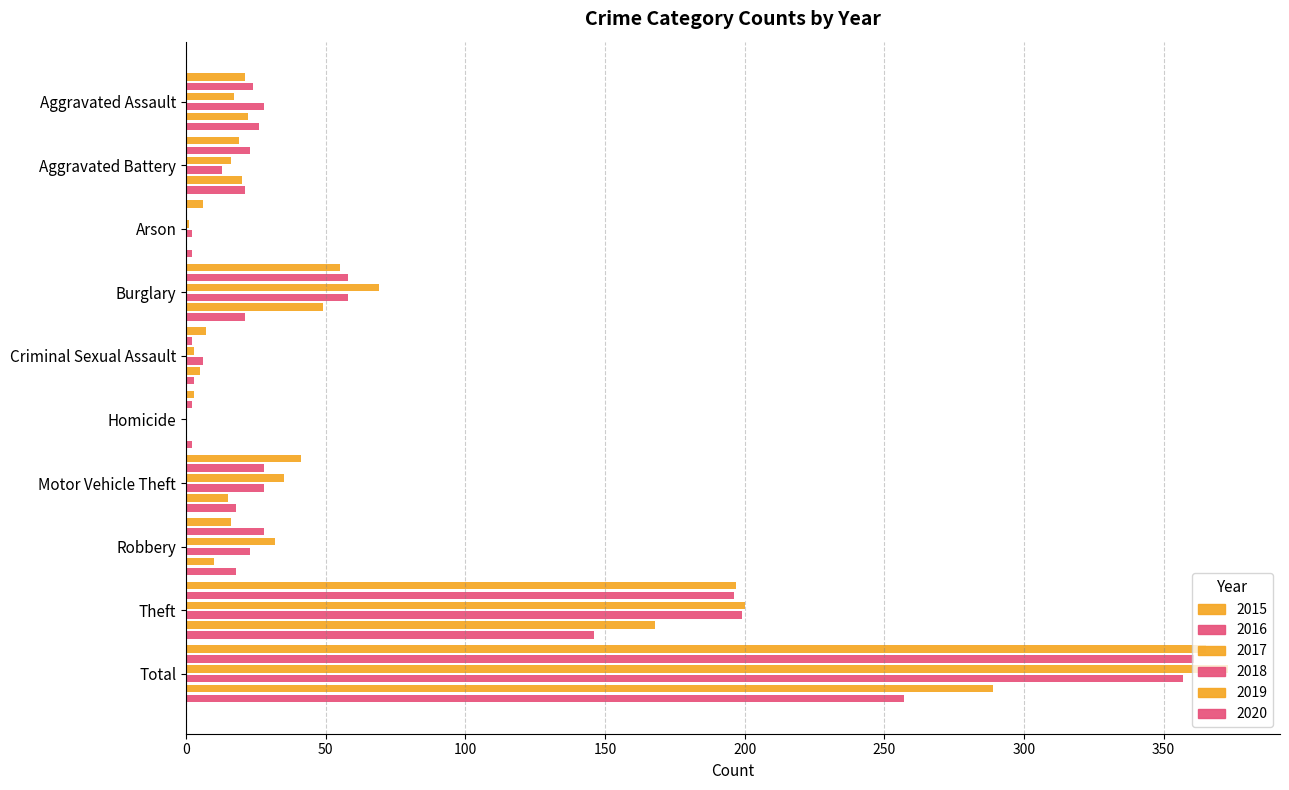

How many groups of bars are there?

10